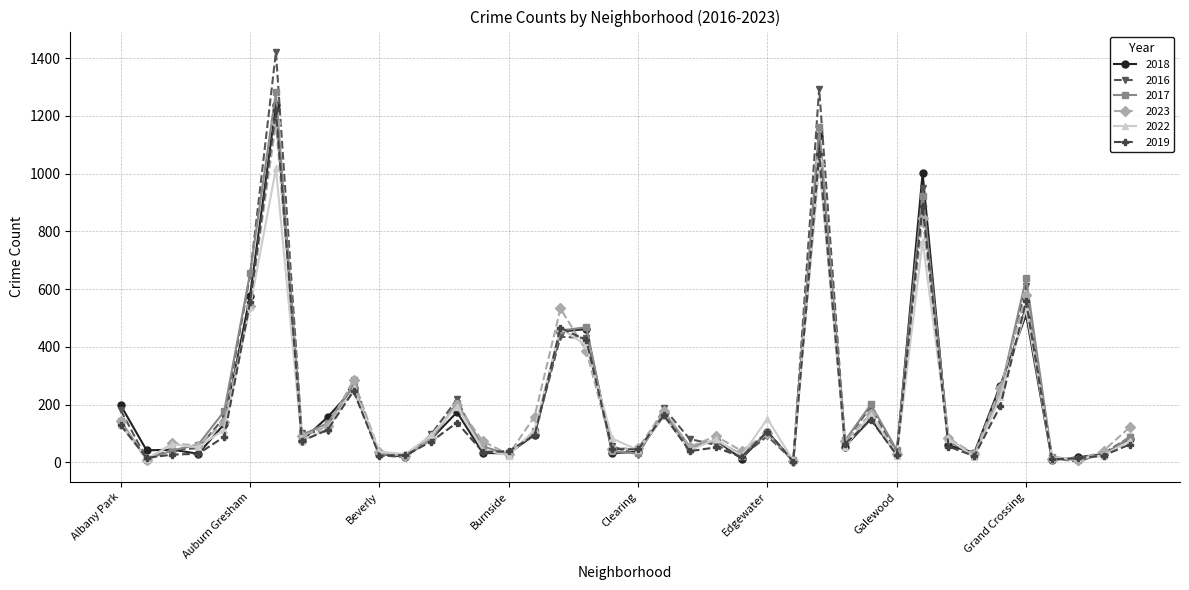

How many interior local peaks does the 2017 series have?

11